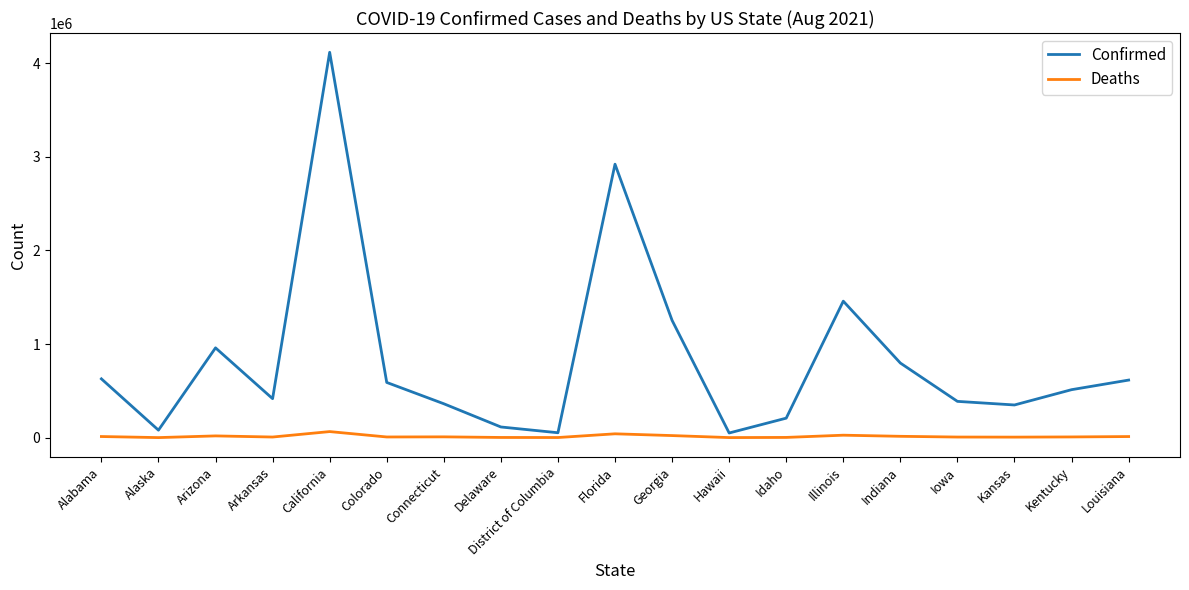

Is this an area chart (filled region under the line)?

No